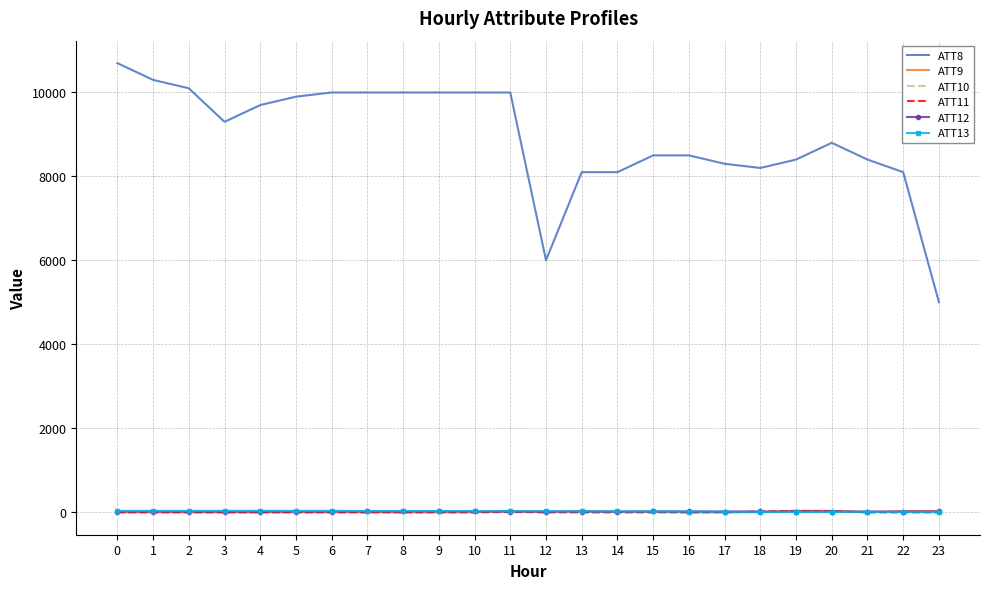

The ATT8 series shows 3111.7 at 10. True or false?

False